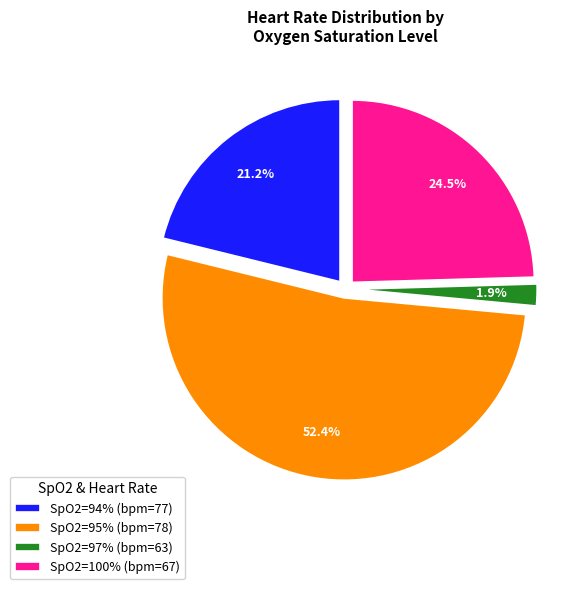

Is the sum of SpO2=94% (bpm=77) and SpO2=100% (bpm=67) greater than half?

No